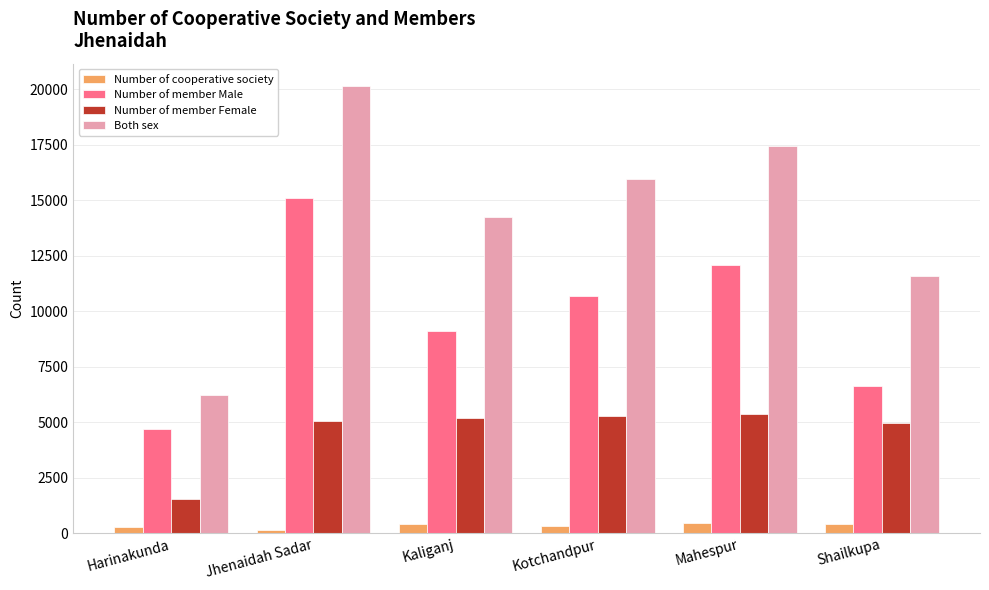

How many bars are there in each group?

4